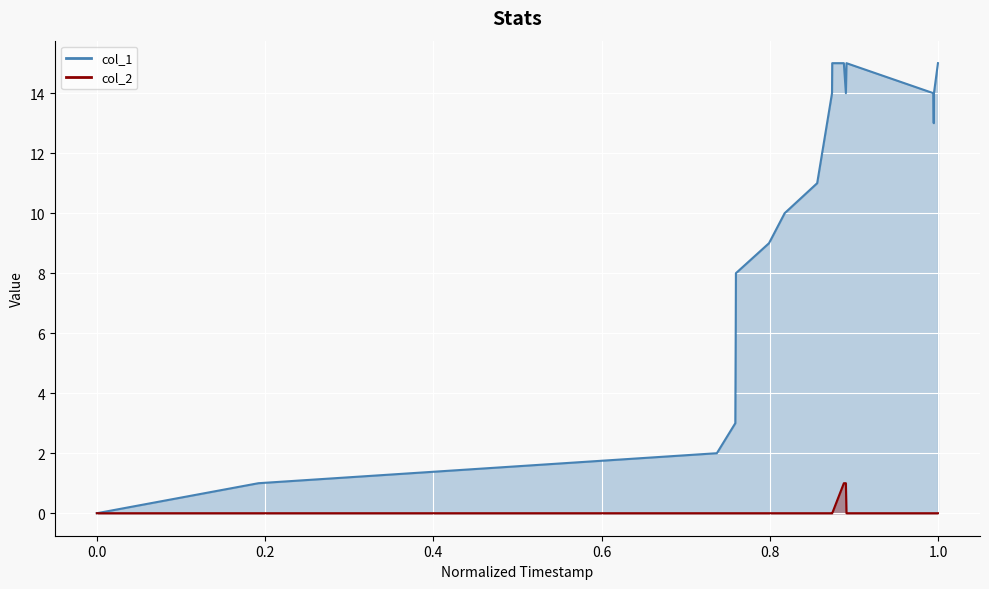

True or false: col_2 has a value of 0 at 1471881680.

True